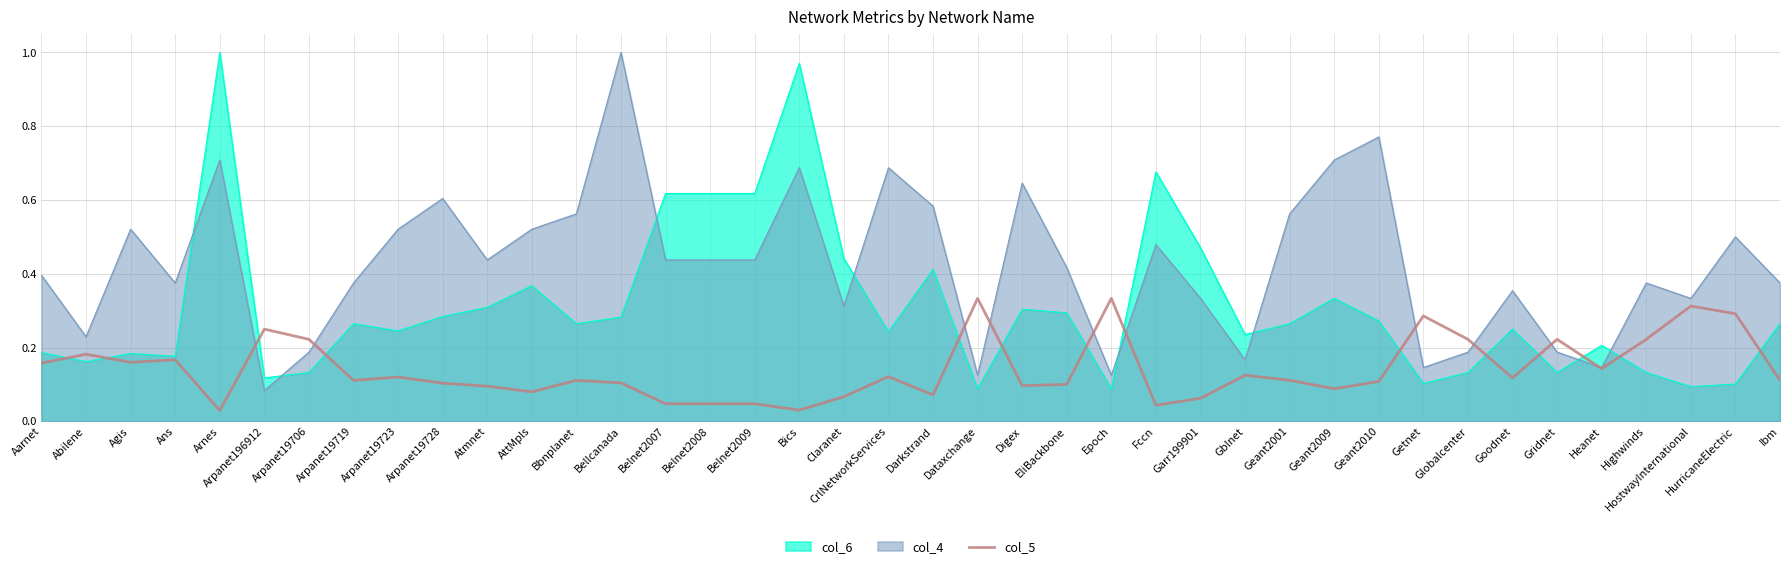

Rank the series by their average value, from highest to lowest.

col_4, col_6, col_5